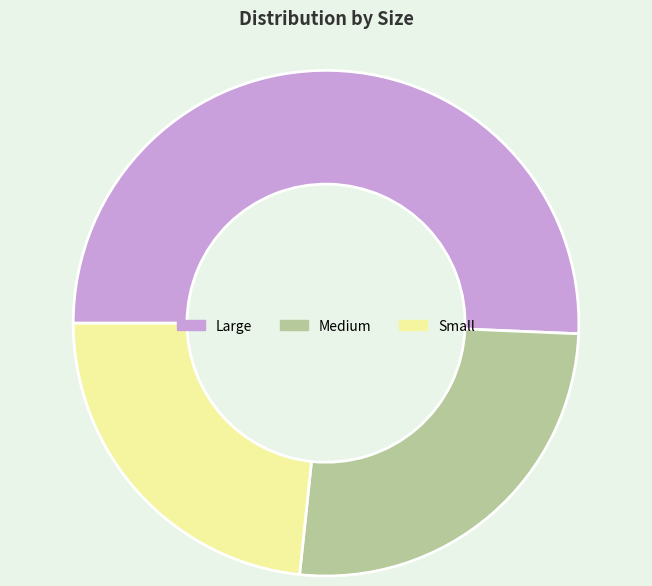

Which category has the smallest portion of the pie?

Small